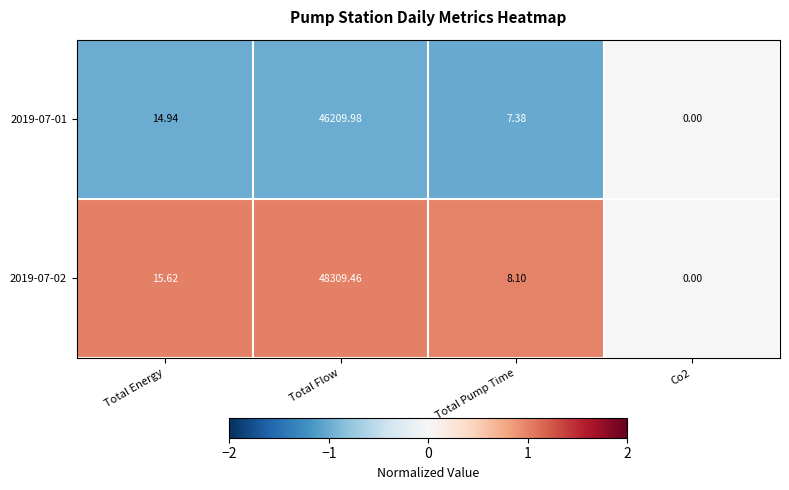

At which label is 2019-07-02 closest to 24154?

Total Energy